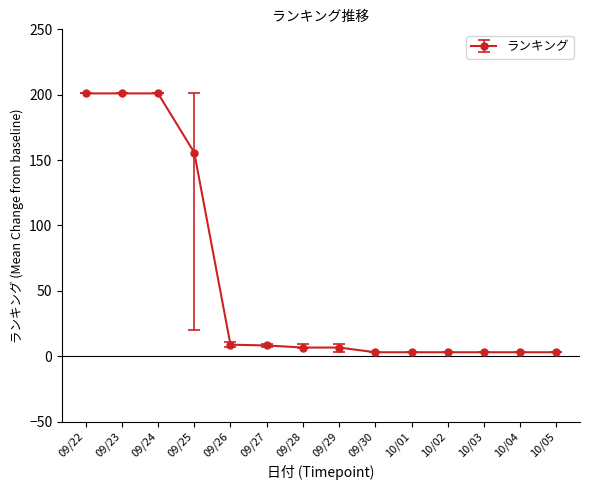

Approximately how many times larger is the value at 09/23 compared to 09/29?

30.5